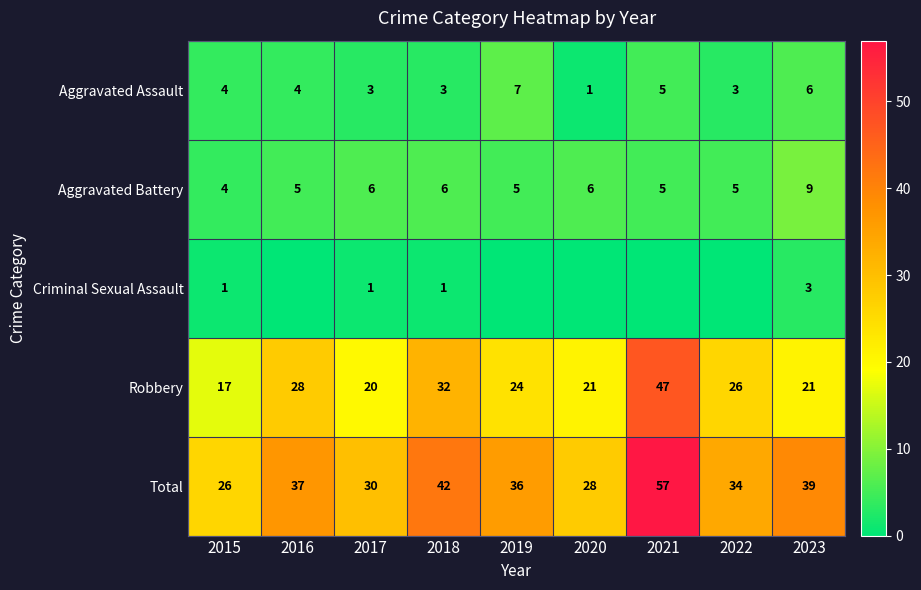

How many values in the Aggravated Battery series are below 5?

1